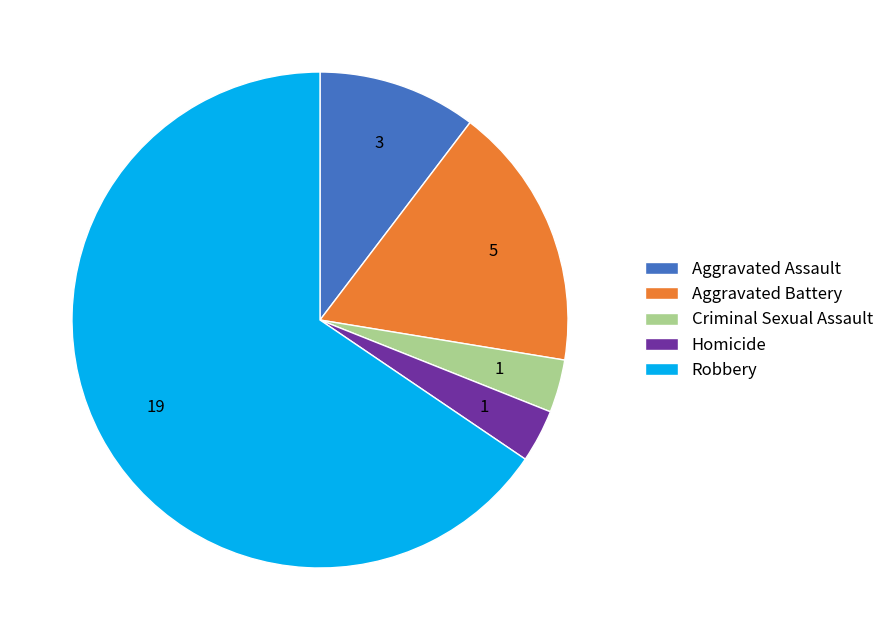

Count the number of slices in the pie.

5